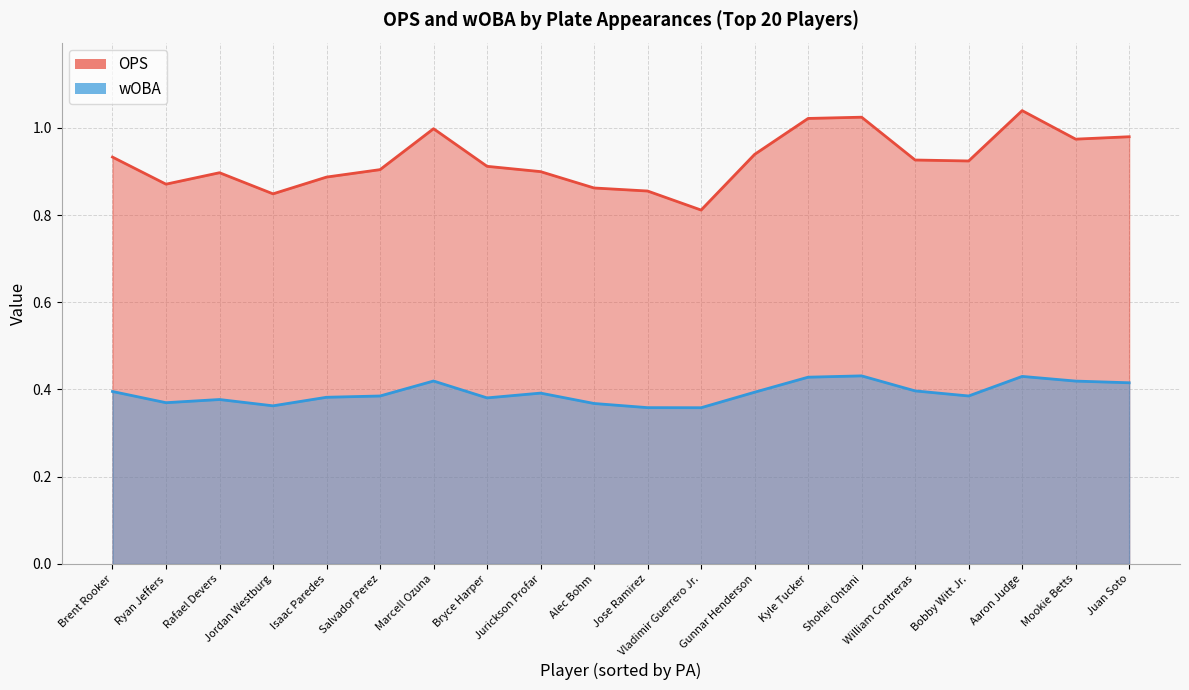

Which series has the widest spread of values?

OPS